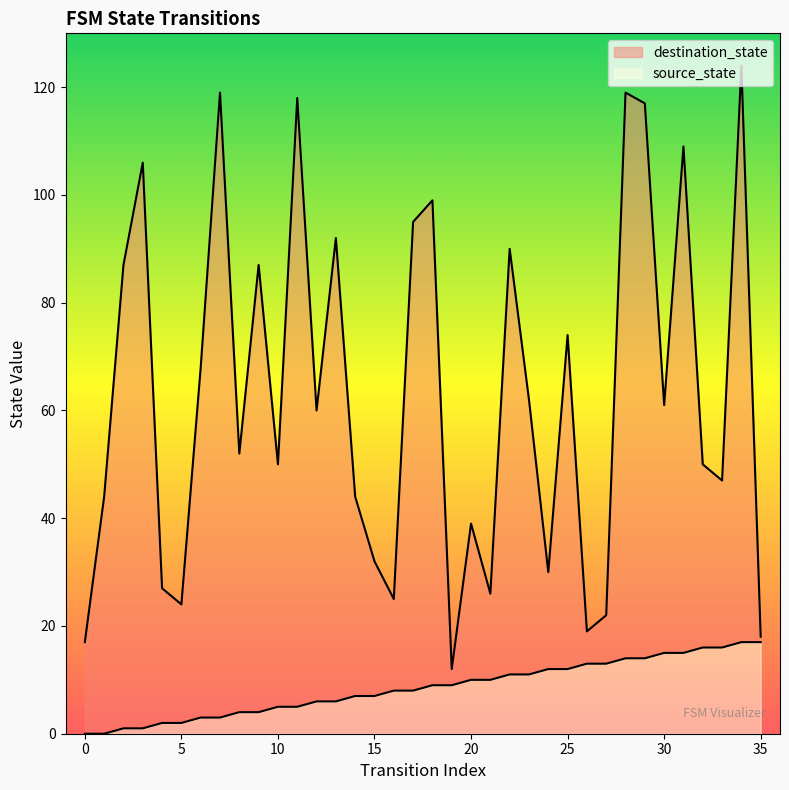

The destination_state series shows 37 at 16. True or false?

False